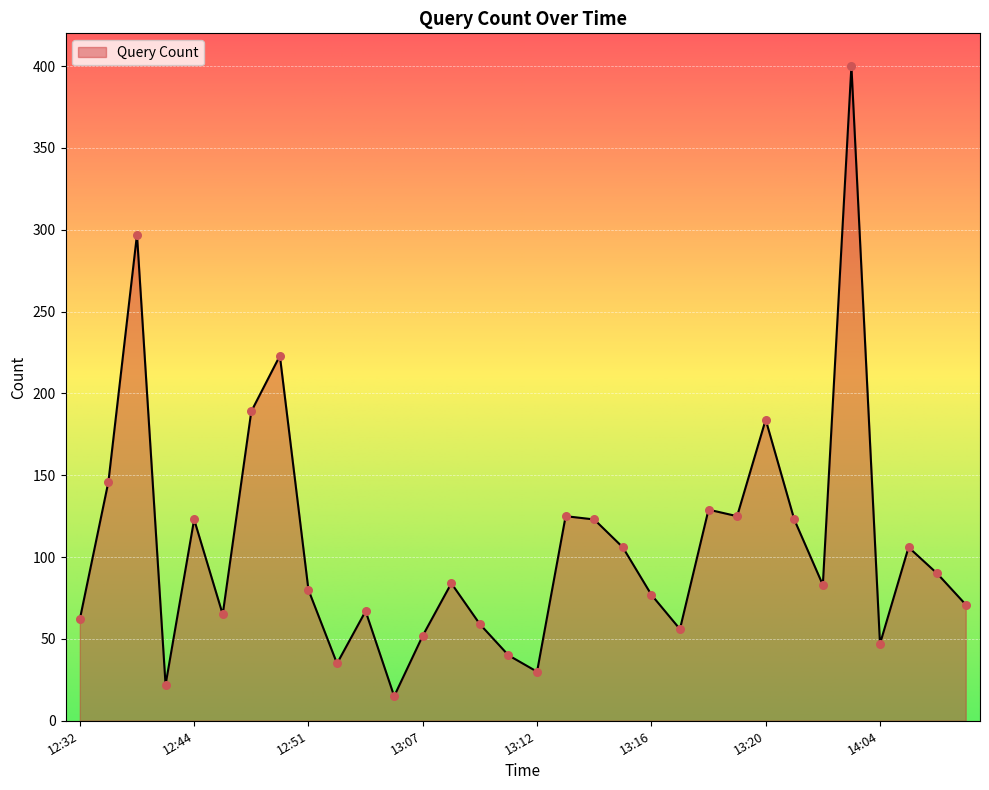

What is the minimum value shown in the chart?

15